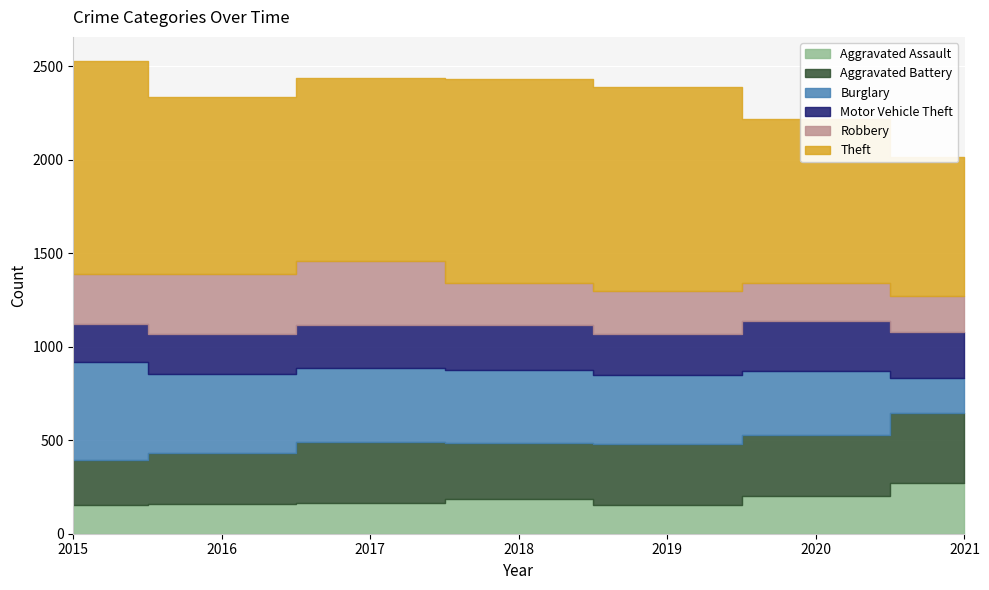

What is the difference between the highest and lowest values at 2016?

787